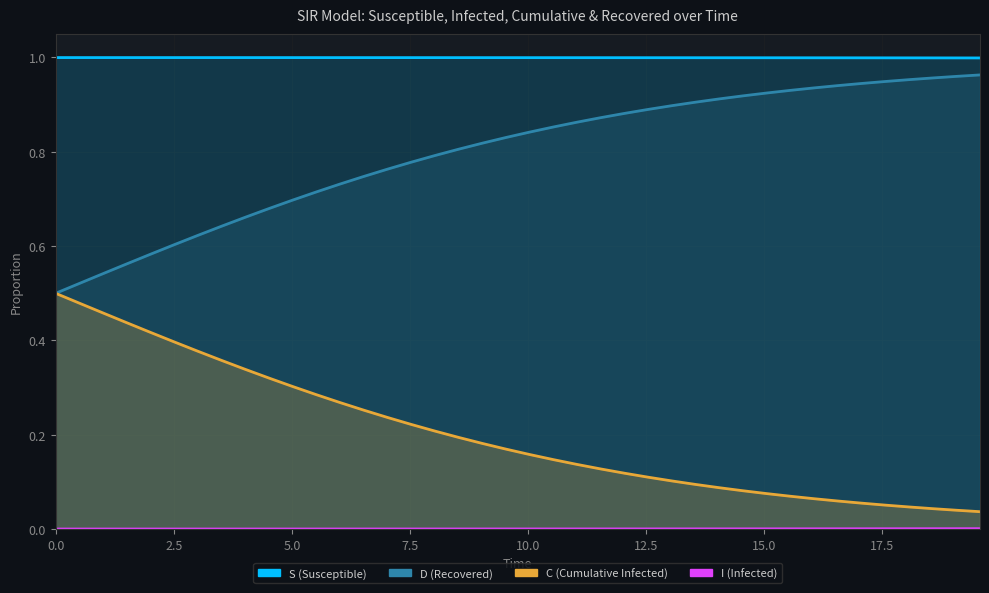

True or false: D and I intersect in this chart.

False